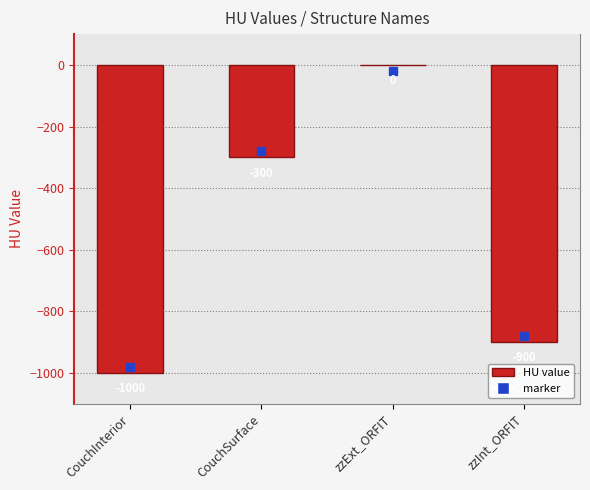

How many distinct data groups are displayed?

1